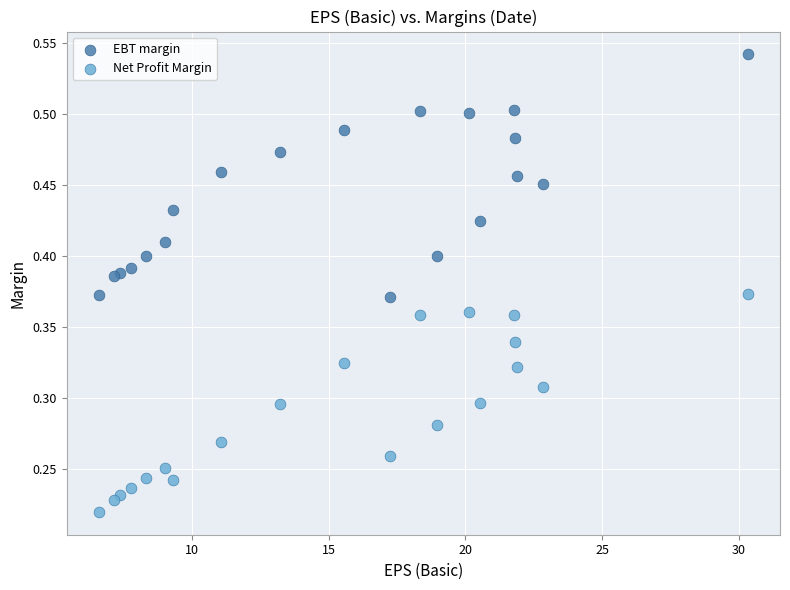

Which series contains the lowest Y value?

Net Profit Margin